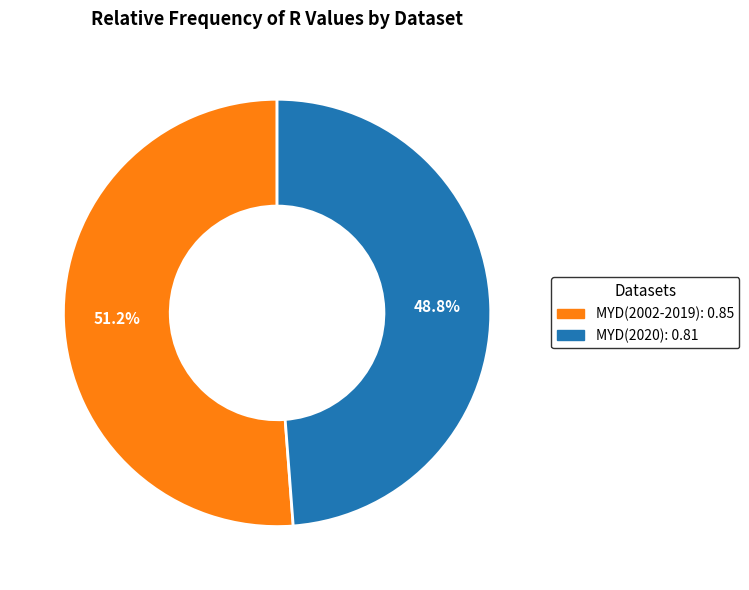

To the nearest percent, what is the difference between the MYD(2002-2019) and MYD(2020) slice percentages?

2%